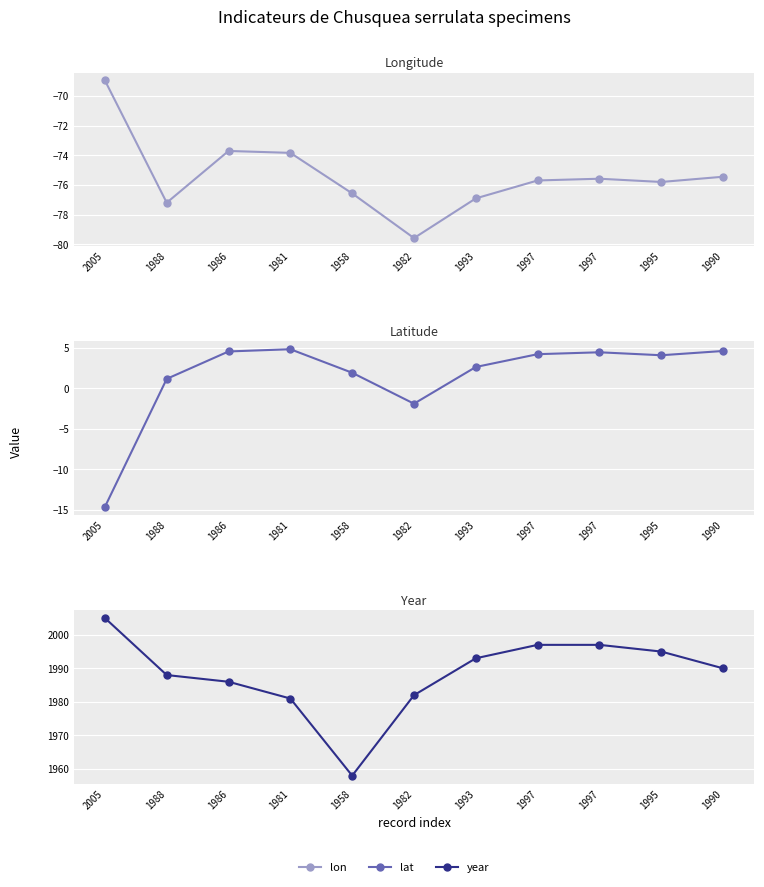

How many lines are shown in the chart?

3